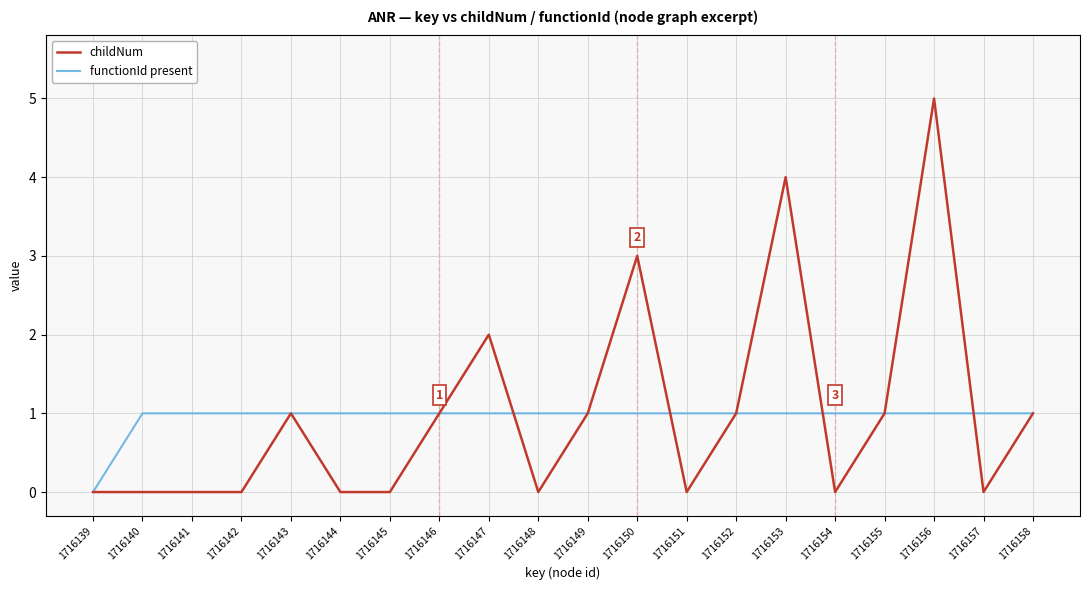

At which category is the sum across all series the highest?

1716156